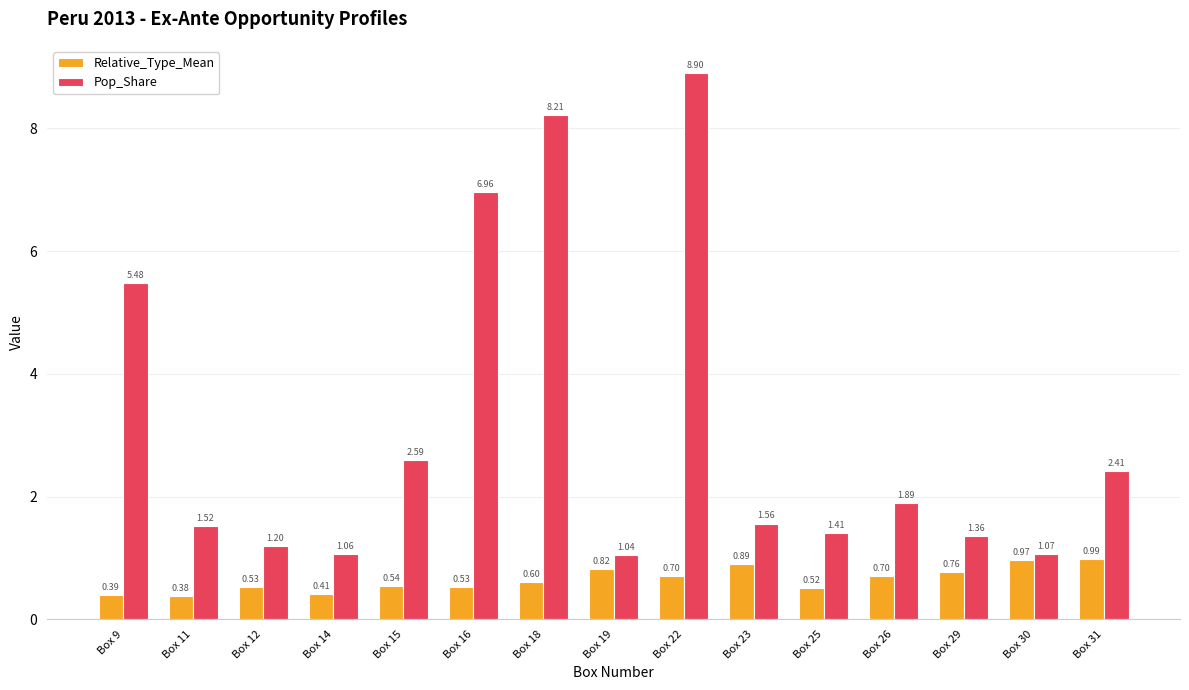

List the series in order of their peak value, highest first.

Pop_Share, Relative_Type_Mean